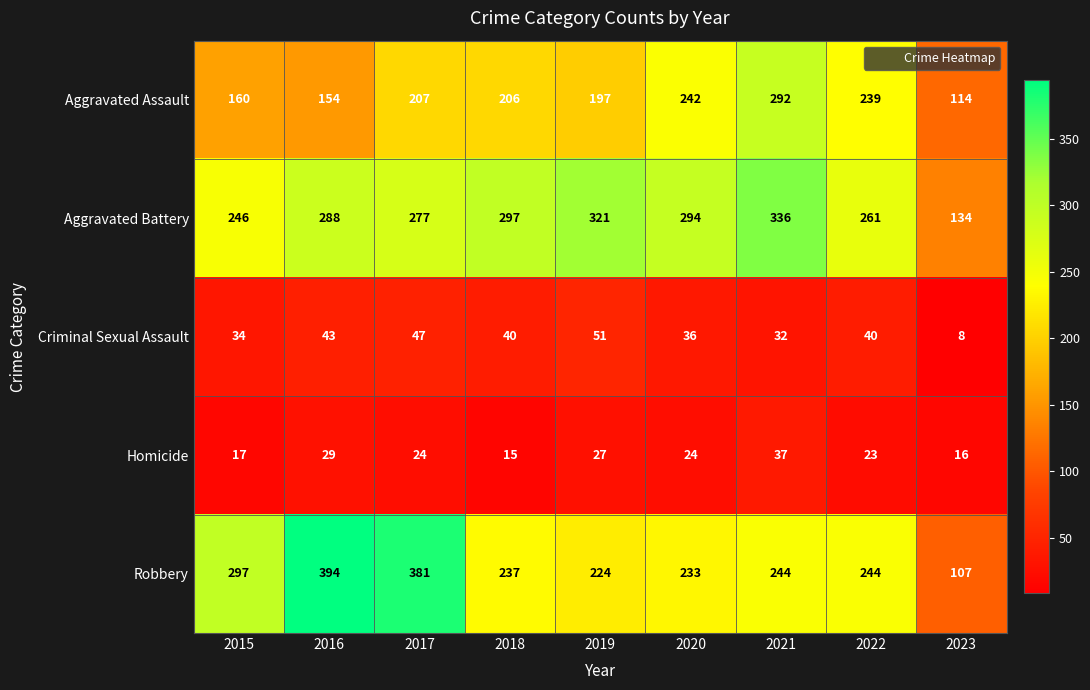

True or false: Aggravated Battery has a value of 321 at 2019.

True